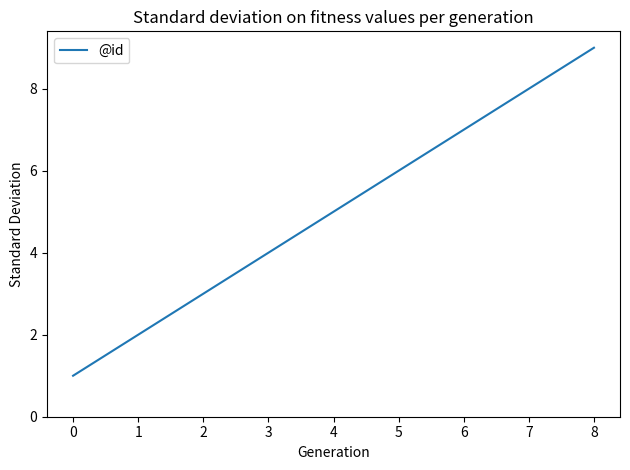

Reading right to left, what are all the values shown in this chart?

9	8	7	6	5	4	3	2	1